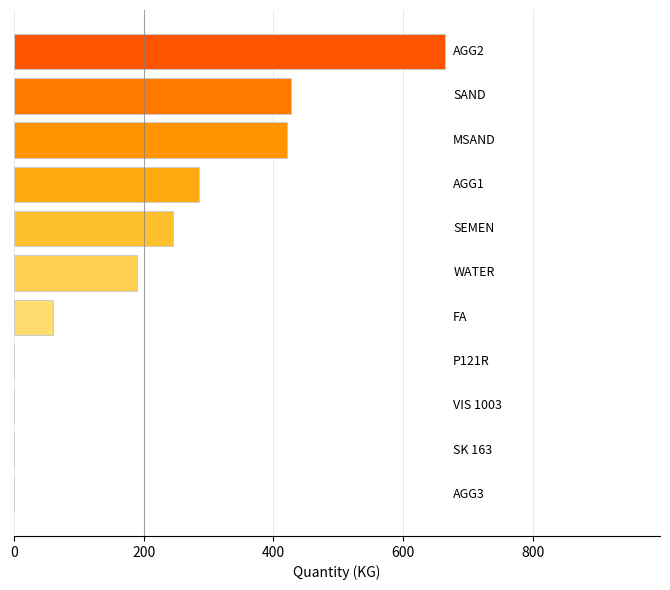

What is the sum of all values?

2294.5